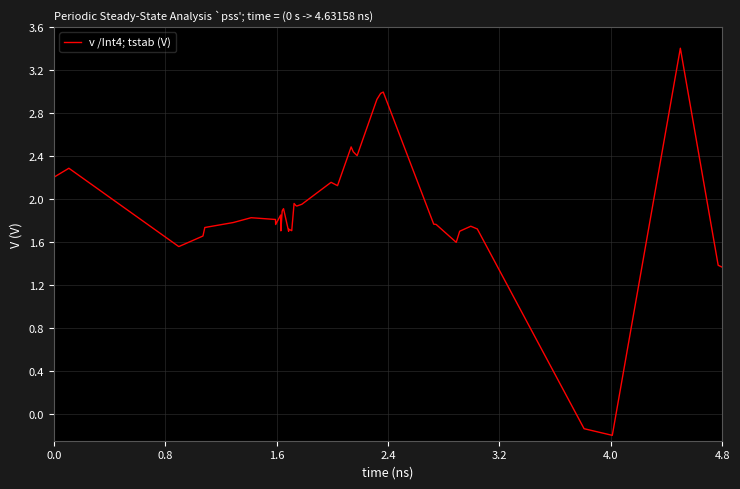

What is the difference between the maximum and second lowest values?

3.5